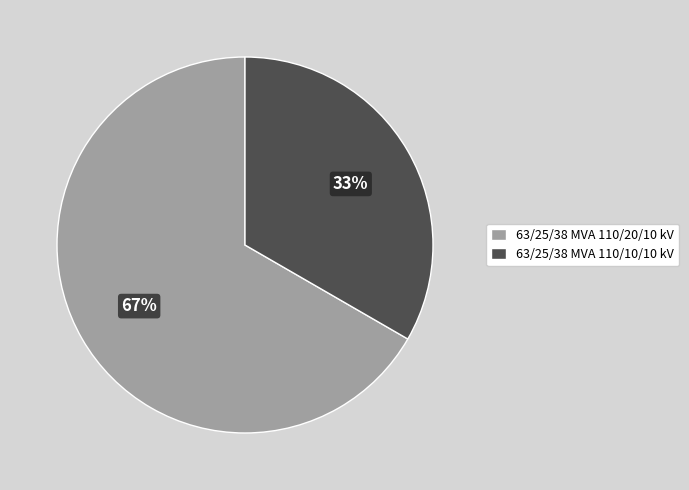

To the nearest percent, what is the average slice percentage?

50%